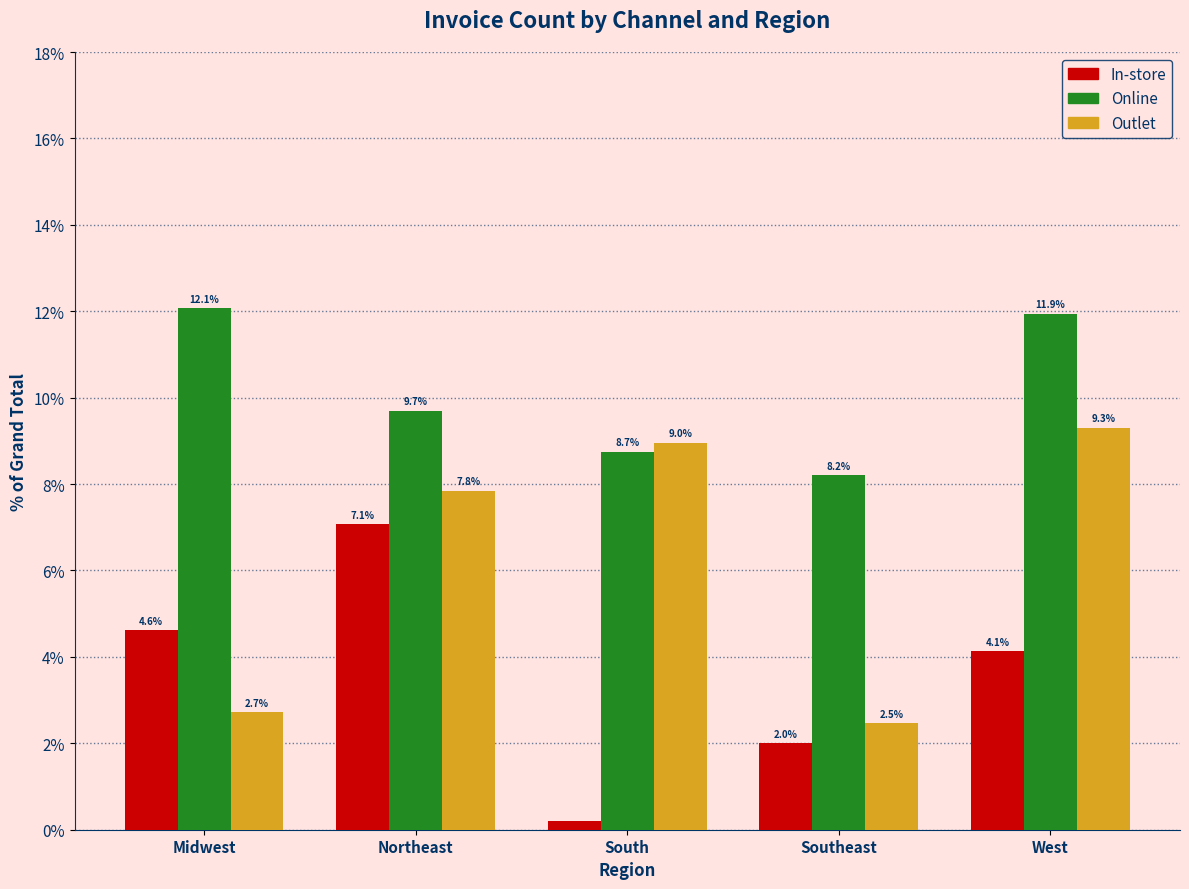

True or false: Outlet has a value of 13.0 at Northeast.

False